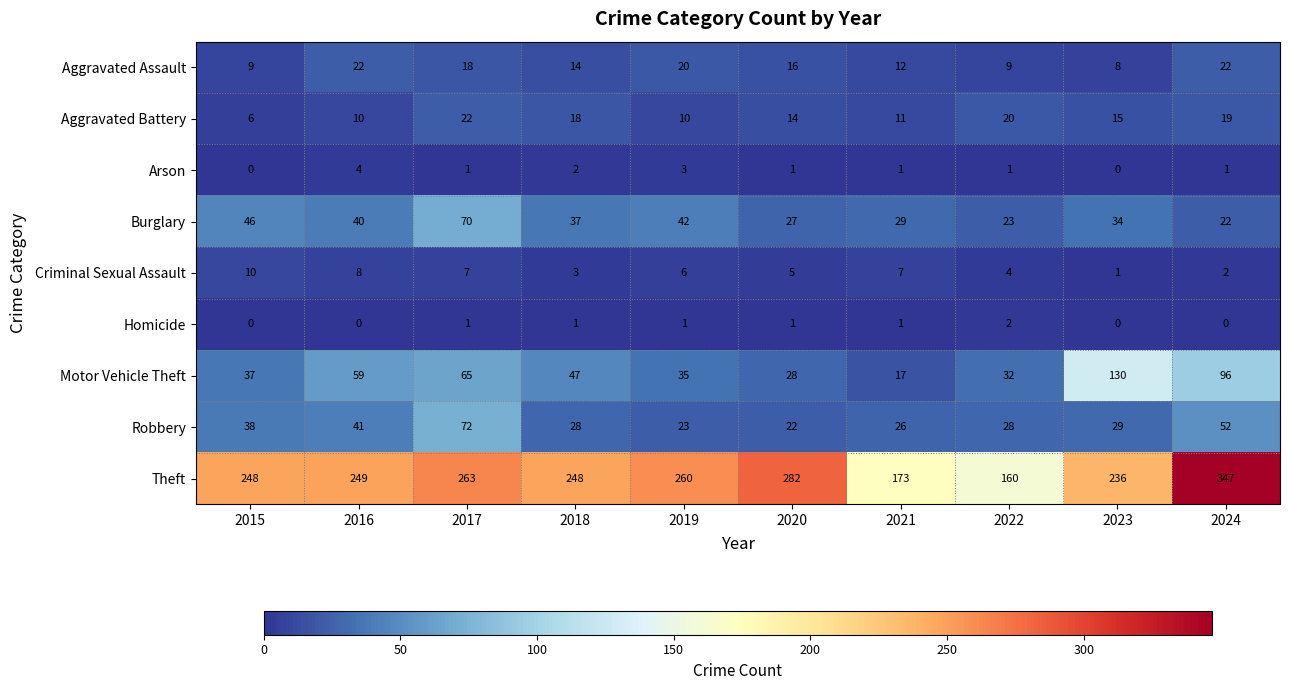

Rank the series at 2022 from highest to lowest value.

Theft, Motor Vehicle Theft, Robbery, Burglary, Aggravated Battery, Aggravated Assault, Criminal Sexual Assault, Homicide, Arson